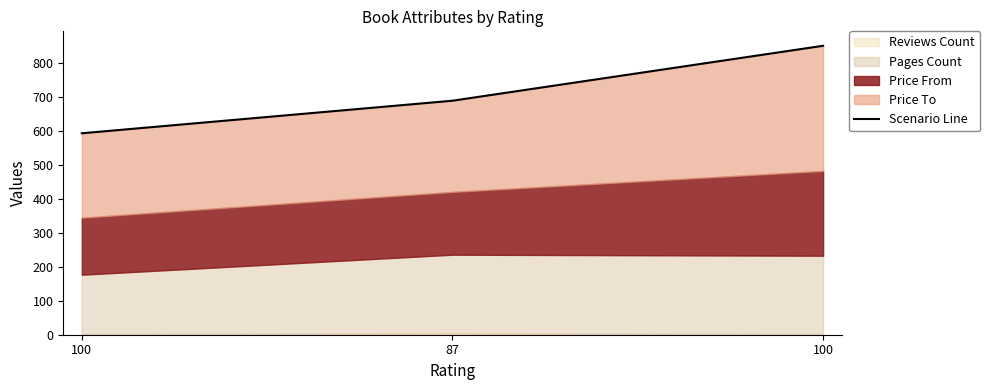

Rank the categories by value from lowest to highest.

100, 87, 100